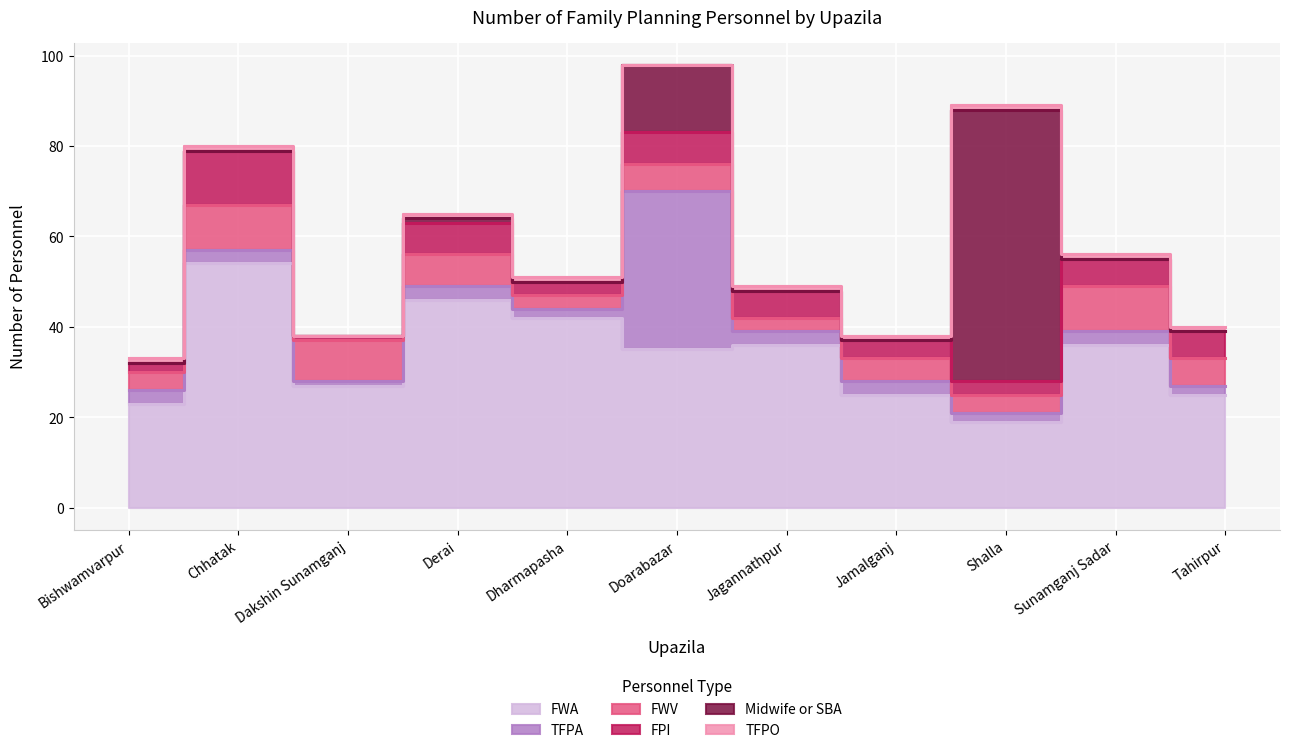

Rank the series at Sunamganj Sadar from highest to lowest value.

FWA, FWV, FPI, TFPA, TFPO, Midwife or SBA